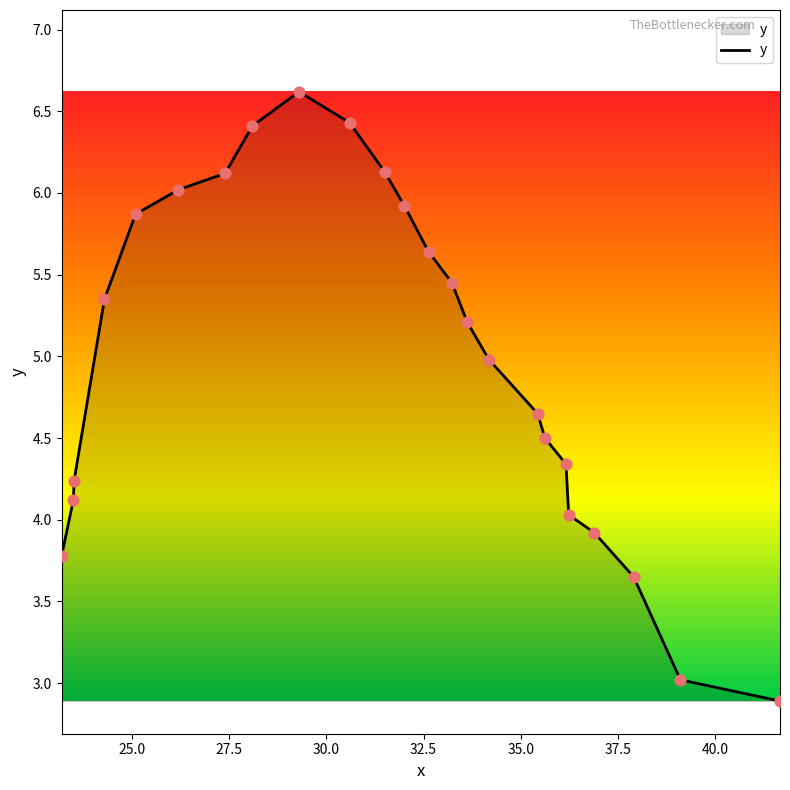

What is the difference between the maximum and minimum values?

3.7